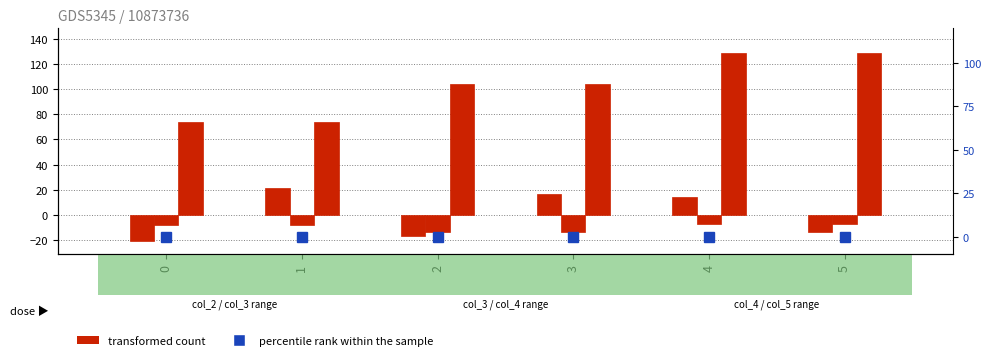

What is the spread (max minus min) of values at 4?

14.1